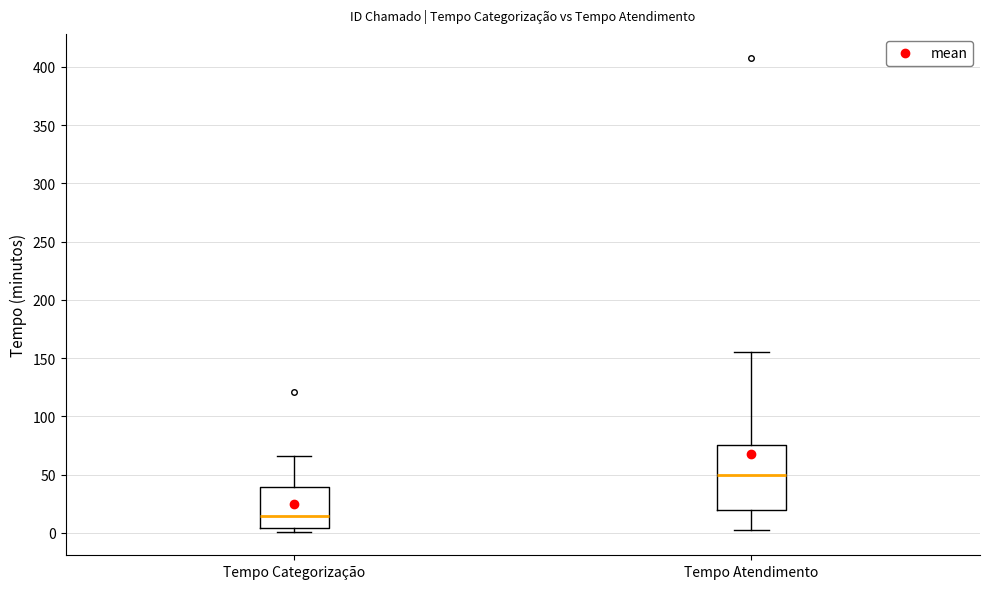

Which box is the tallest, from its lower edge to its upper edge?

Tempo Atendimento